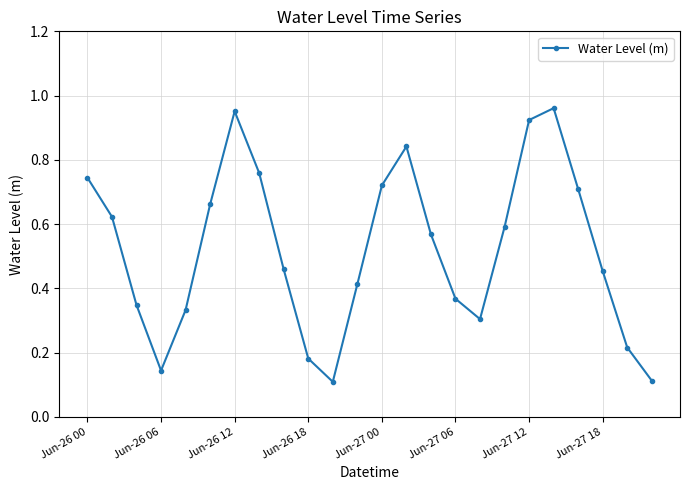

How many interior local valleys (lower than both neighbors) does the data have?

3